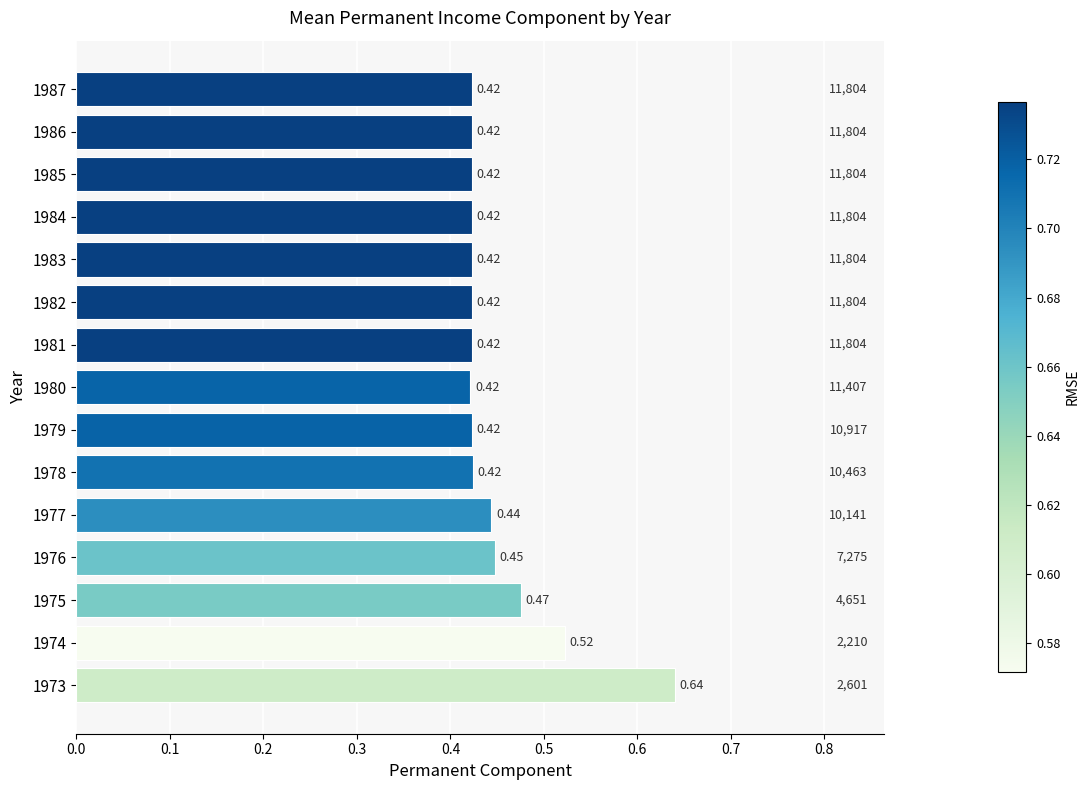

Does the chart contain any negative values?

No